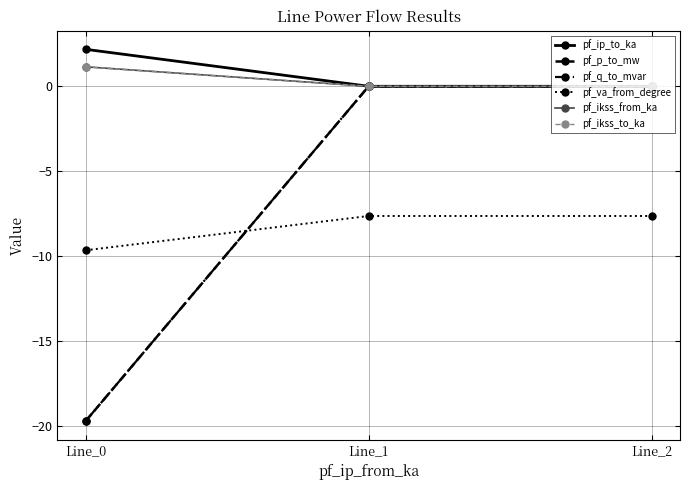

Does the chart have visible grid lines?

Yes